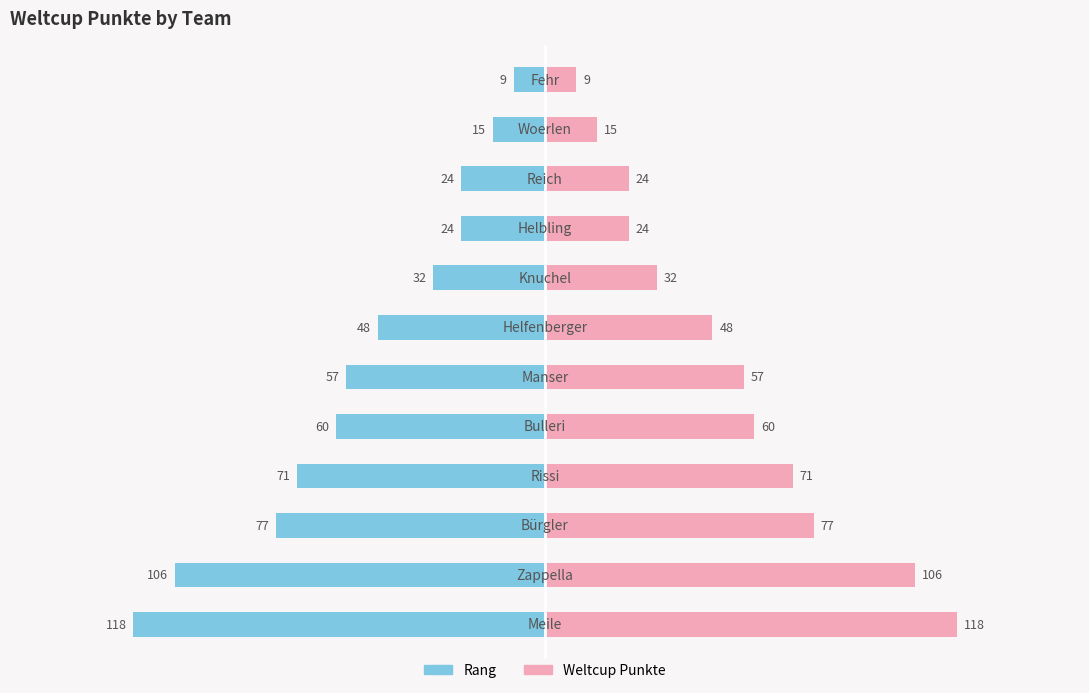

Reading left to right, transcribe all the data shown in this chart.

Weltcup Punkte (Blue): 0=-118	1=-106	2=-77	3=-71	4=-60	5=-57	6=-48	7=-32	8=-24	9=-24	10=-15	11=-9
Weltcup Punkte (Pink): 0=118	1=106	2=77	3=71	4=60	5=57	6=48	7=32	8=24	9=24	10=15	11=9